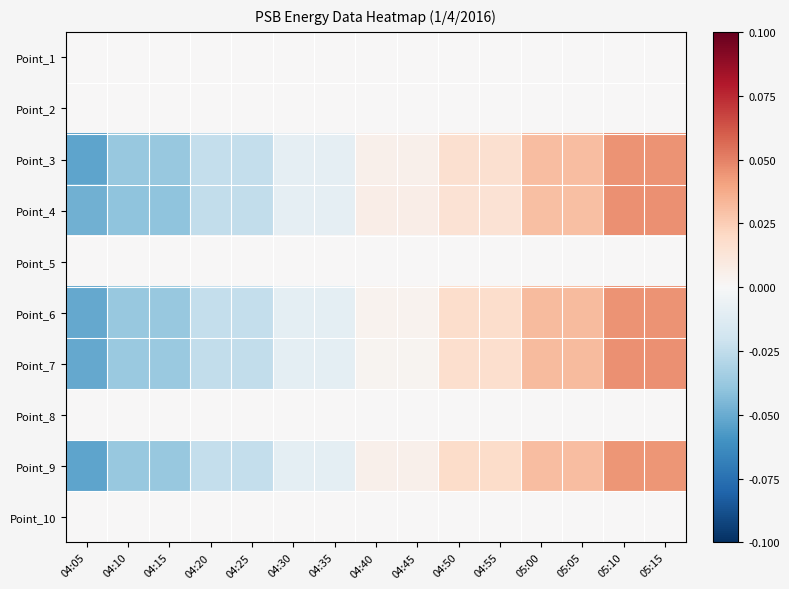

What is the smallest value displayed?

-0.1